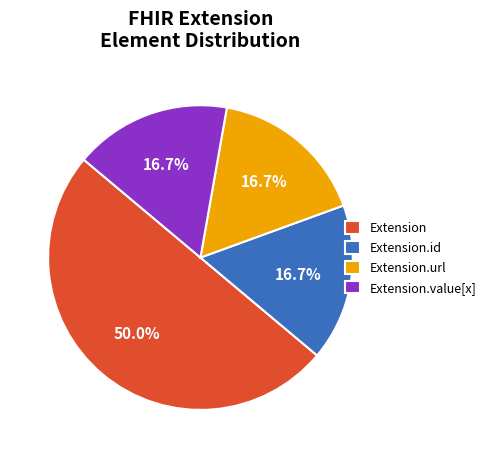

Count the number of slices in the pie.

4